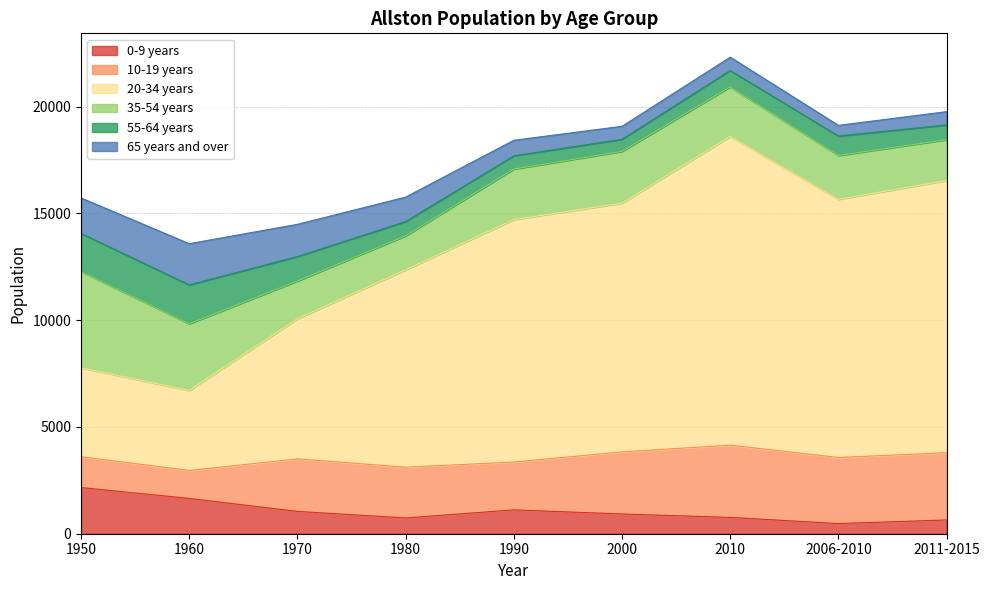

How many series are shown in this chart?

6